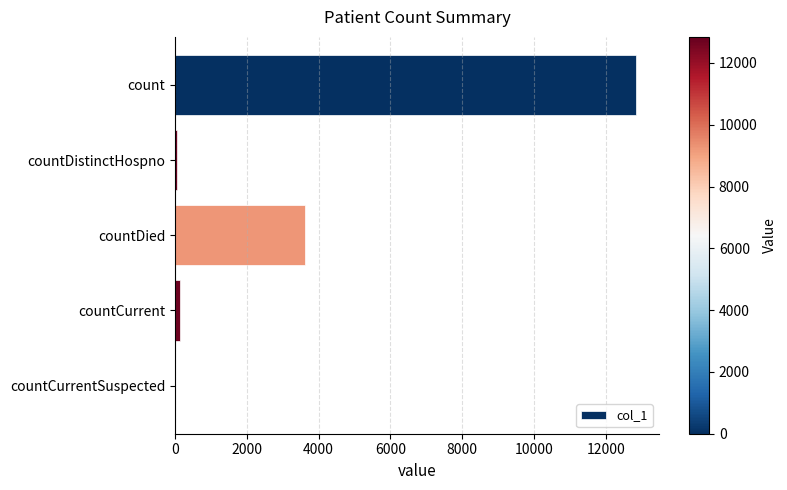

True or false: the data shows 3607 at countDied.

True